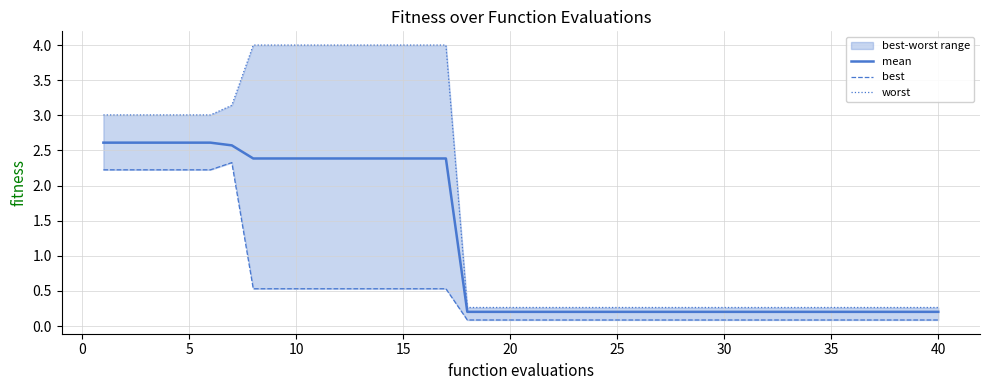

What is the lowest value of the worst series?

0.3